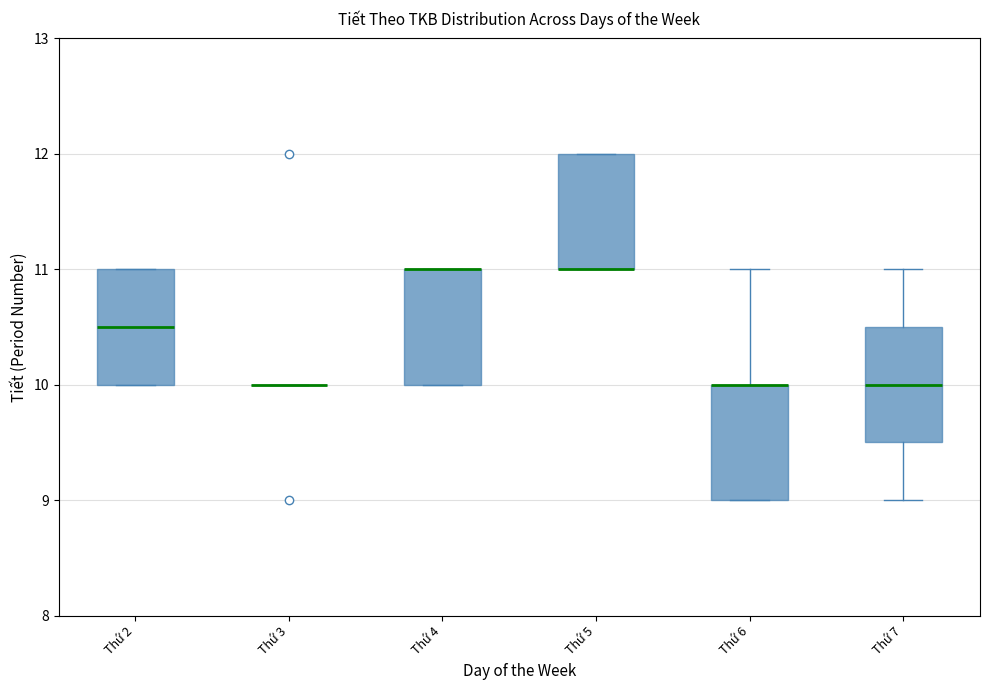

Where is the upper edge of the box for Thứ 7 on the y-axis? The values are not printed on the chart, so give them approximately, as read against the axis.

10.5